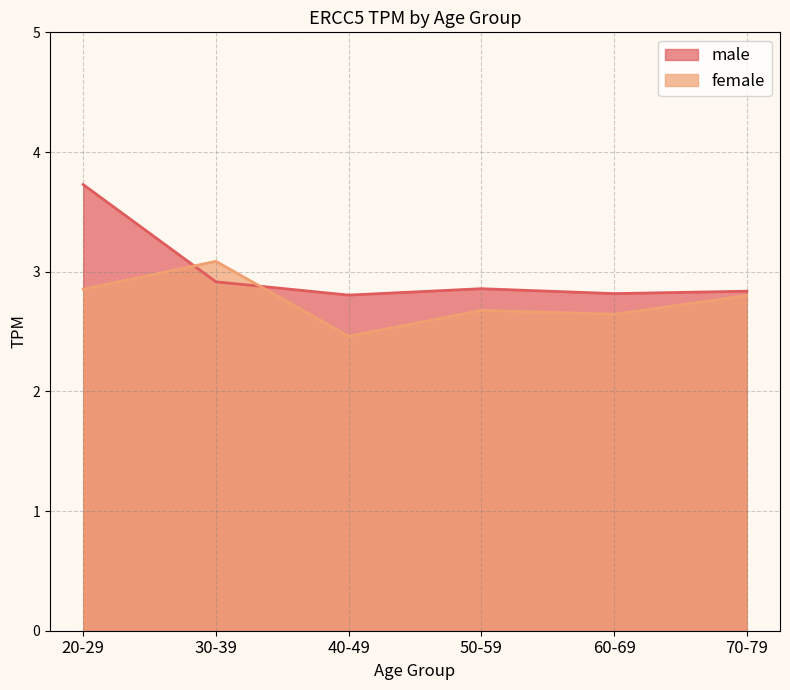

What is the value of the female point at the 4th from the left?

2.7